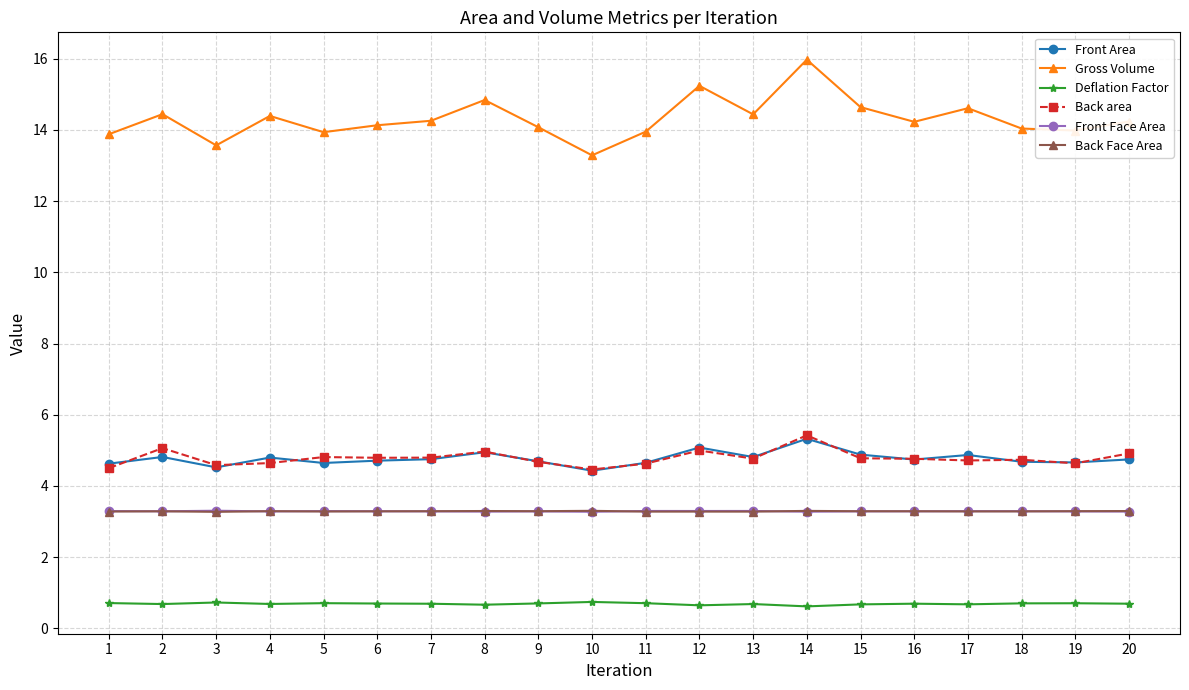

What value does the Deflation Factor series have at 6?

0.7